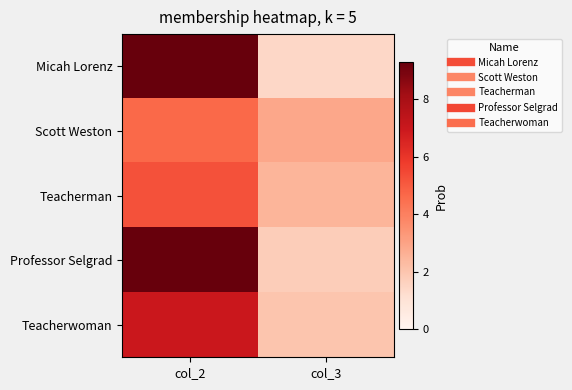

Which has a higher value, col_3 or col_2?

col_2